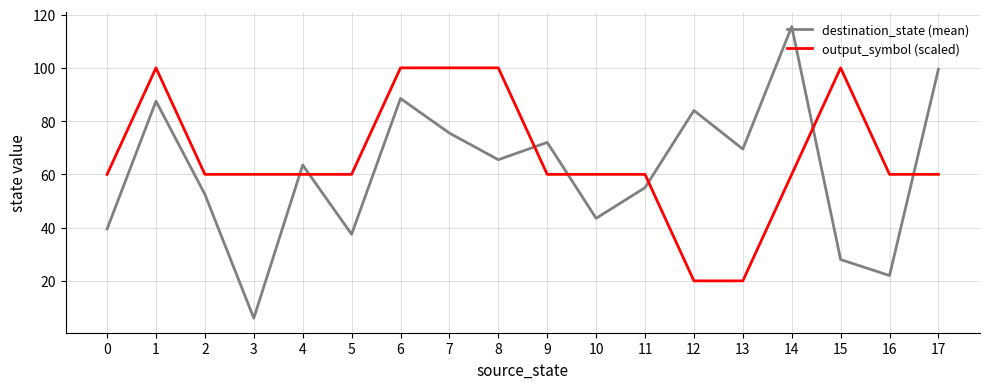

True or false: output_symbol (scaled) and destination_state (mean) cross at least once.

True